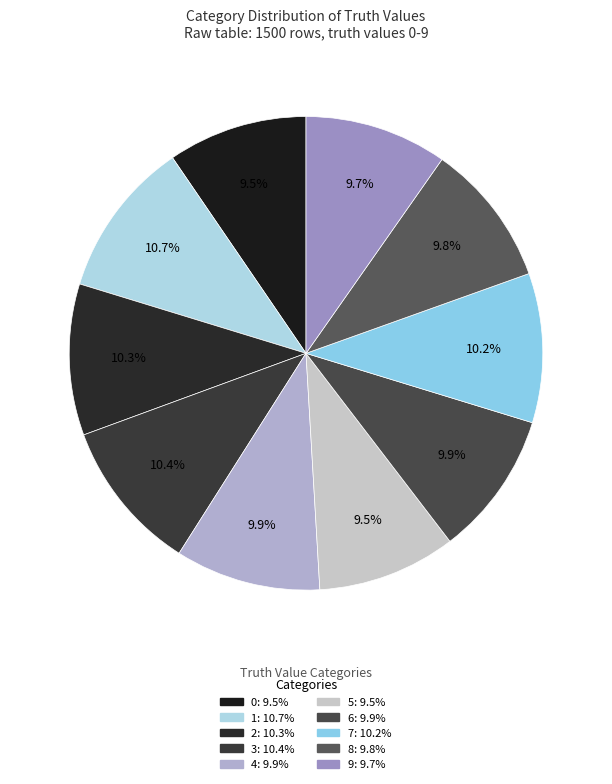

Is there any slice that represents more than half of the pie?

No